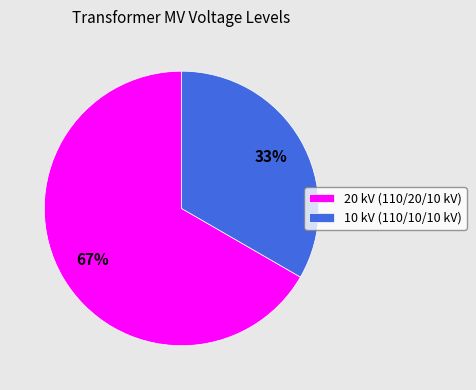

Do 10 kV (110/10/10 kV) and 20 kV (110/20/10 kV) together represent more than half of the pie?

Yes